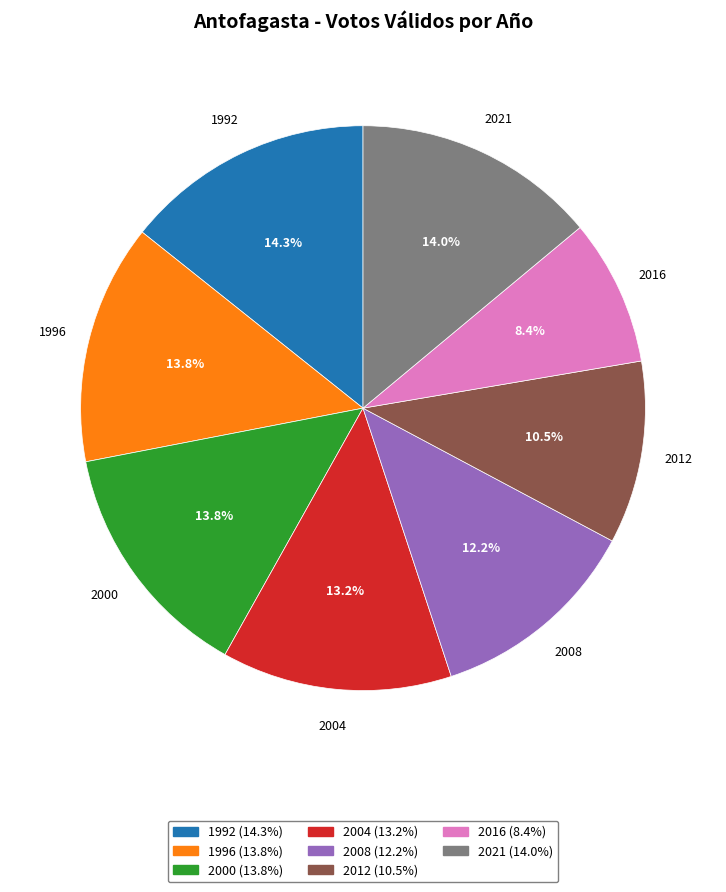

The 1992 slice represents 2% of the pie. True or false?

False